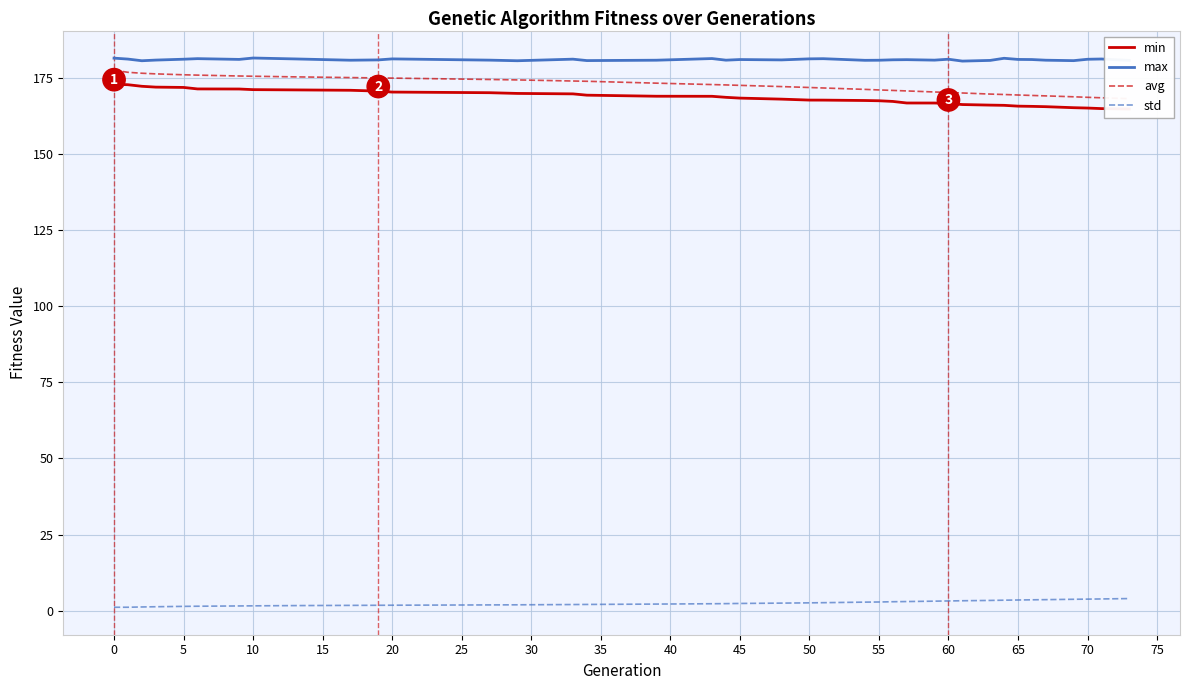

True or false: max and std intersect in this chart.

False